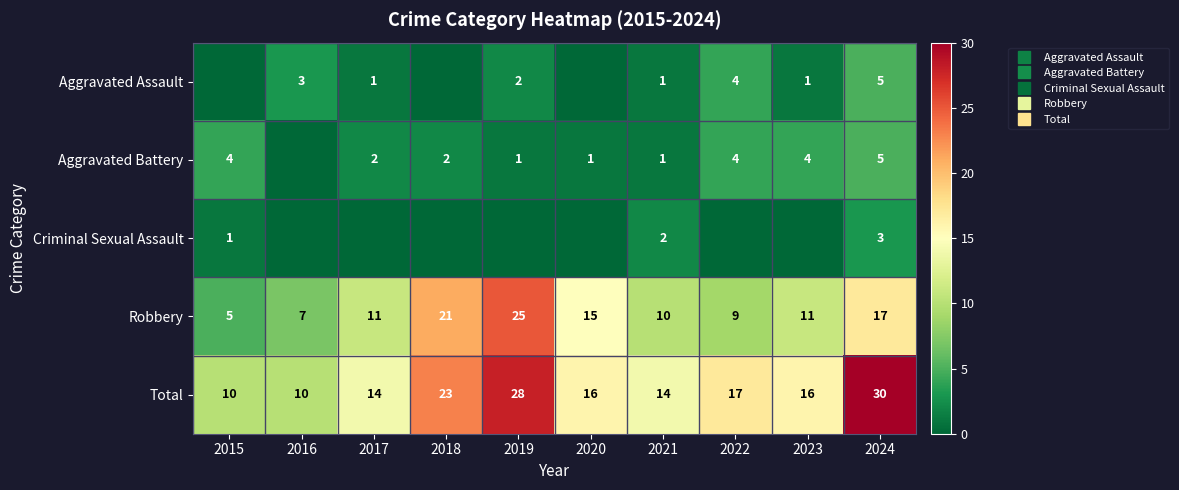

What is the sum of all Criminal Sexual Assault values?

6